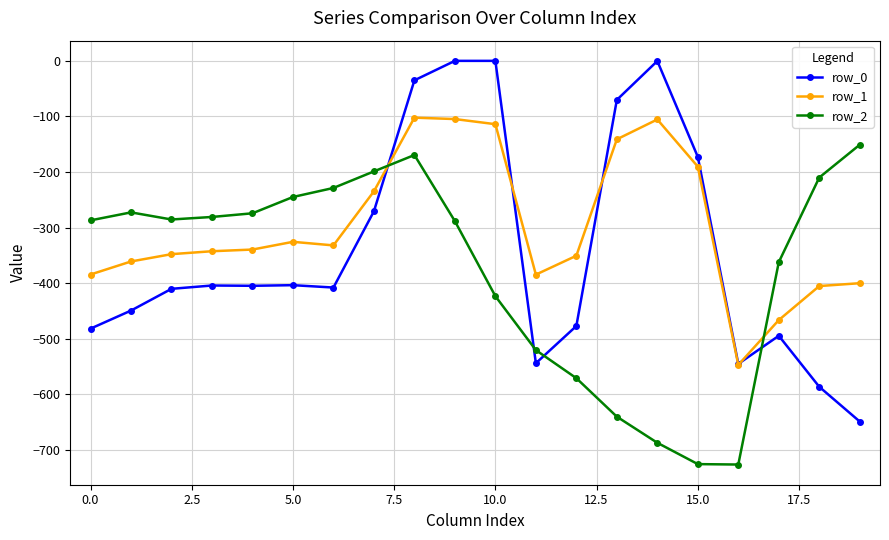

What is the value of the row_2 point at the 5th from the left?

-274.4